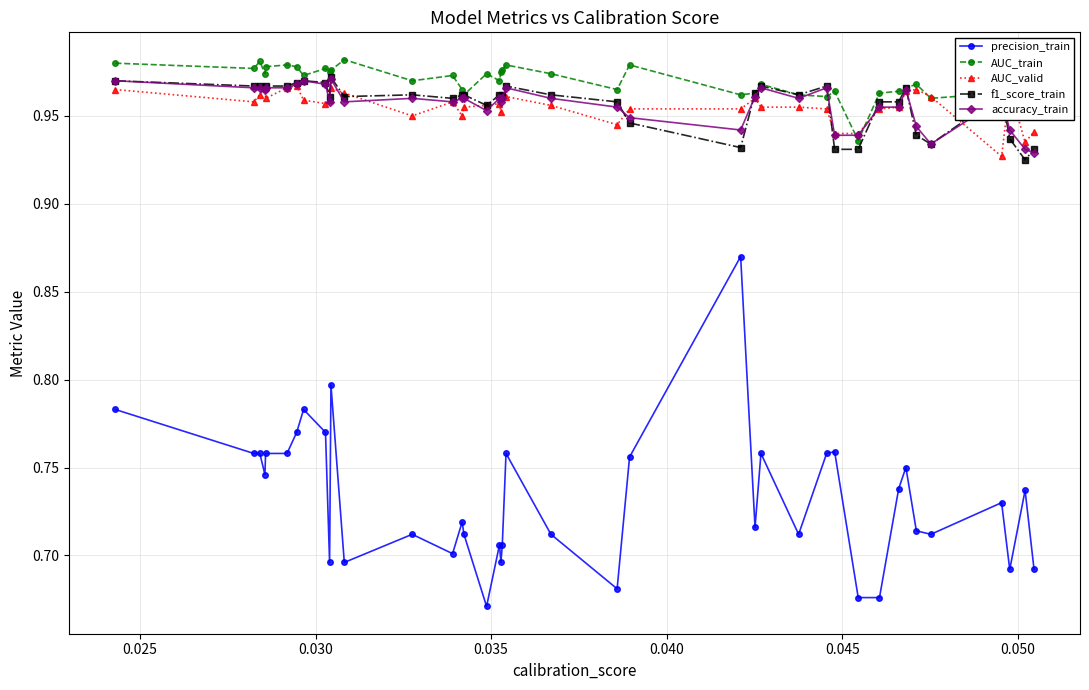

At how many categories does at least one series exceed 0?

40